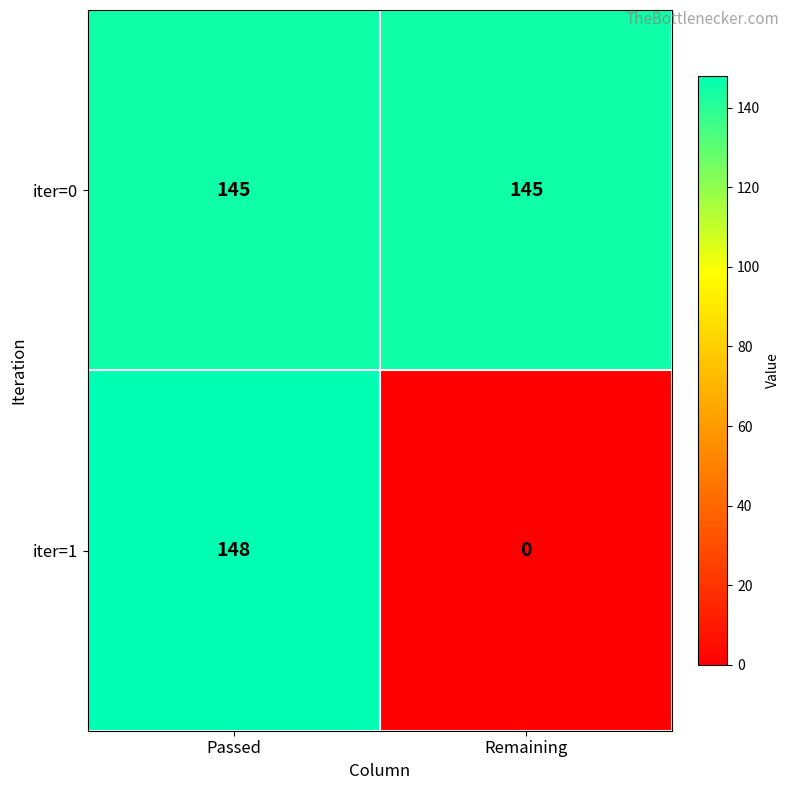

Rank the series by their maximum value, from lowest to highest.

iter=0, iter=1